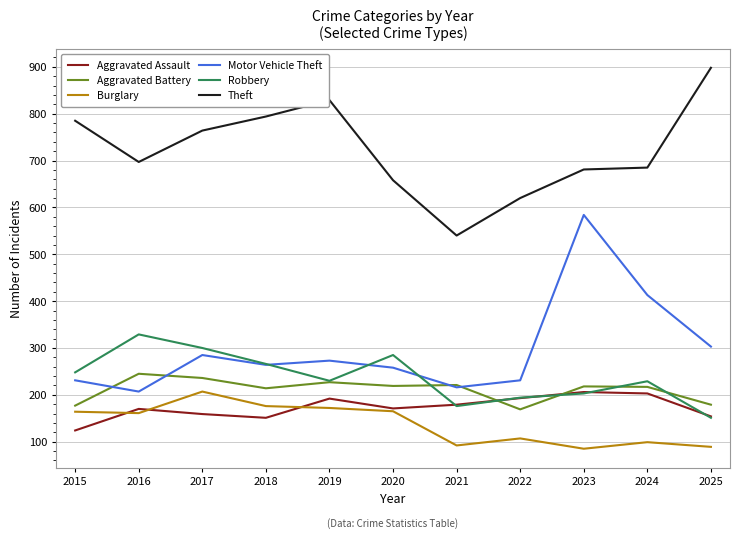

At which label does Motor Vehicle Theft reach its peak?

2023